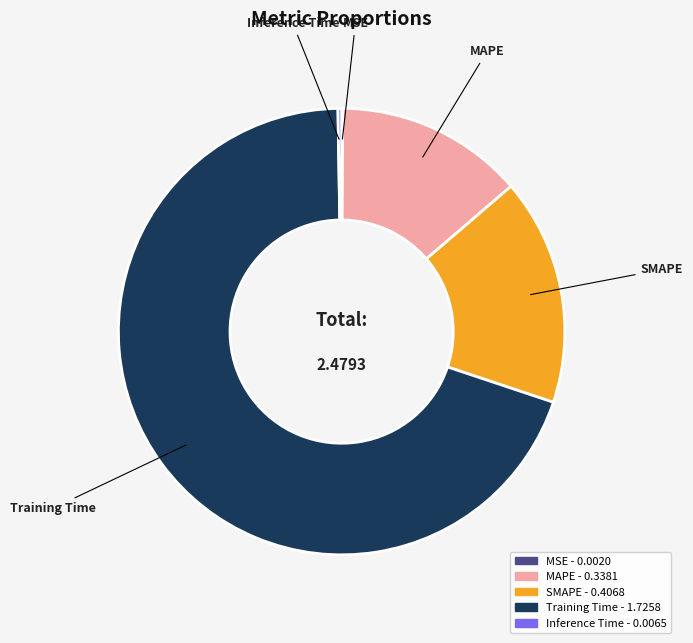

Which slice represents more than half of the pie?

Training Time